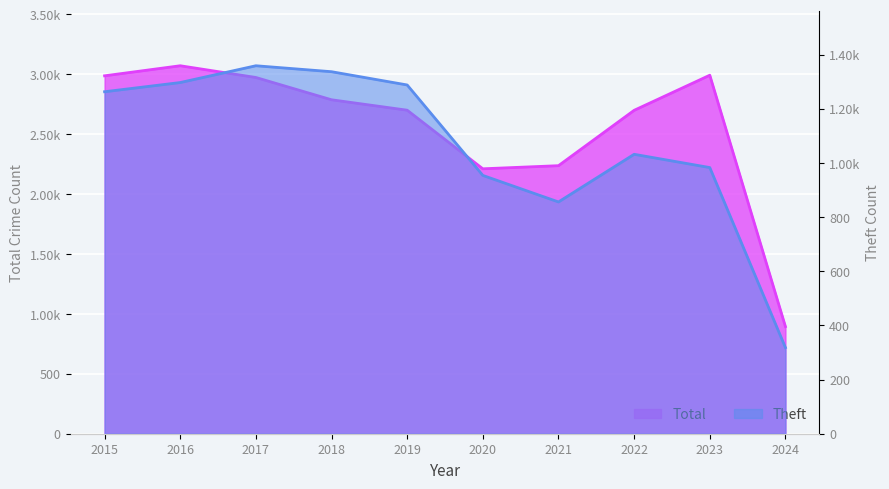

What is the sum of all Theft values?

10687